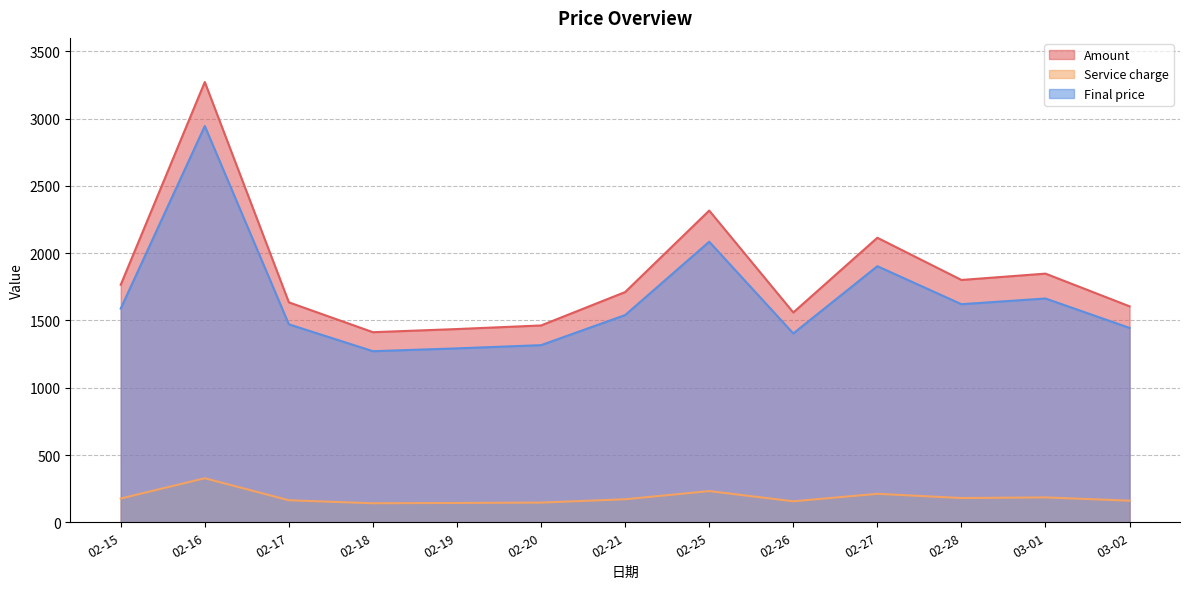

What is the greatest value displayed?

3272.2